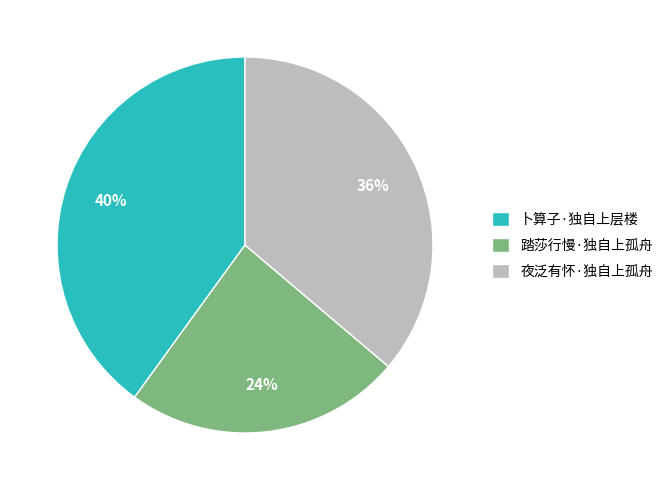

Which slice is the smallest?

踏莎行慢·独自上孤舟